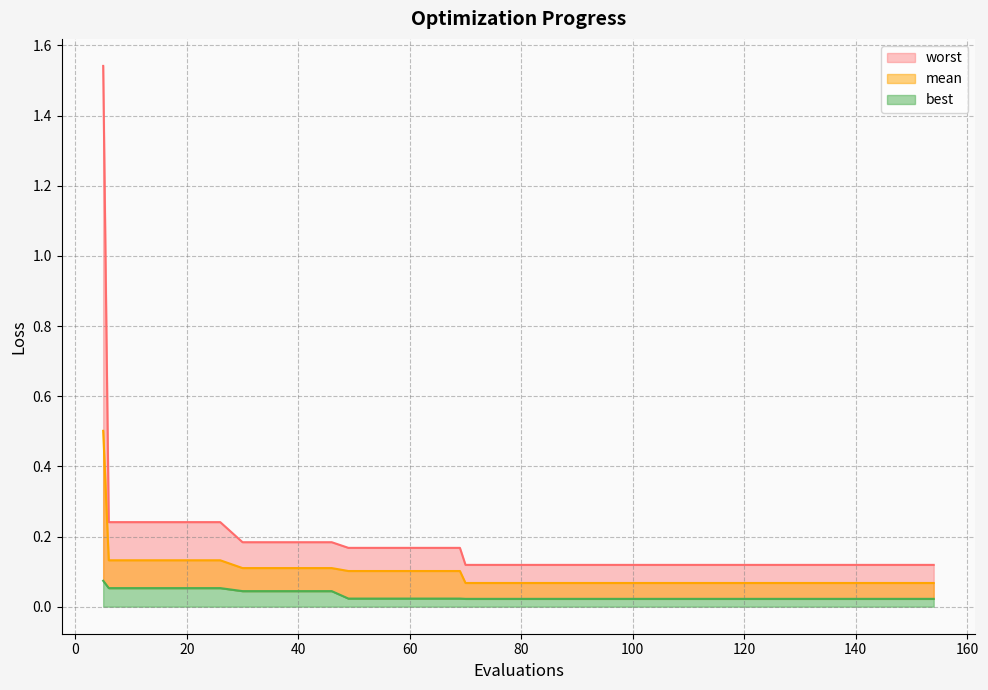

What are all the series names shown in the legend?

mean, best, worst